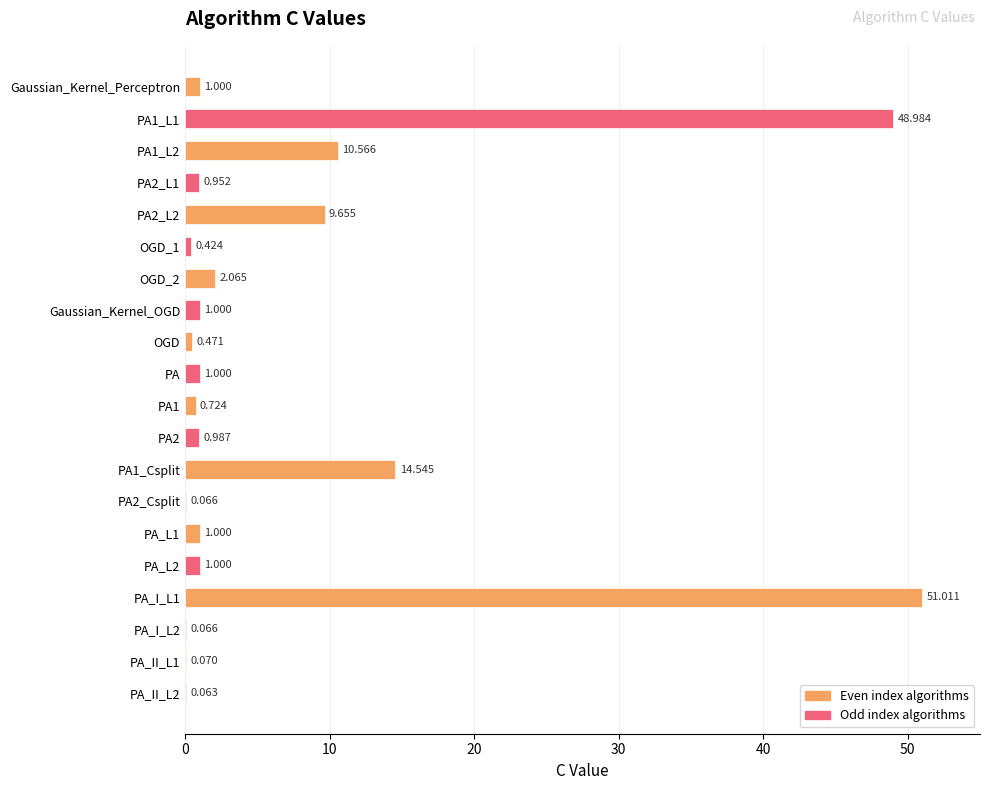

Are the bars horizontal?

Yes